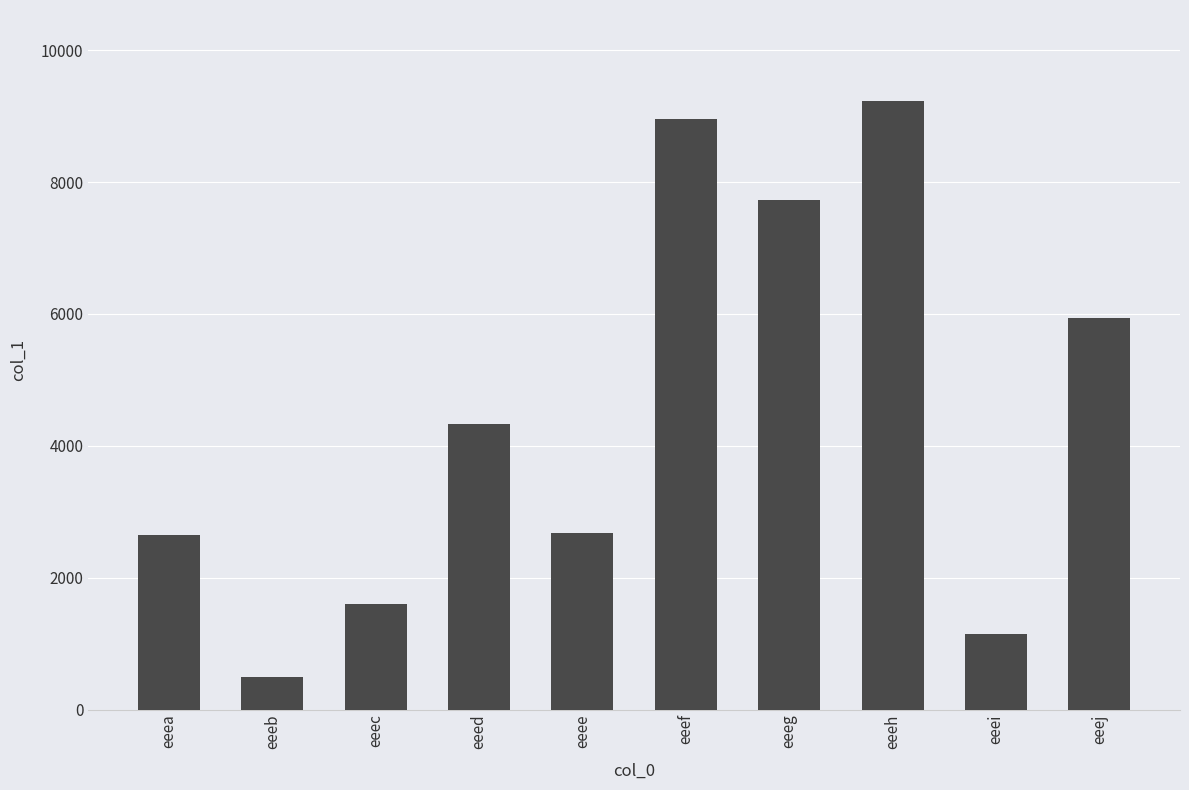

What is the maximum value shown in the chart?

9225